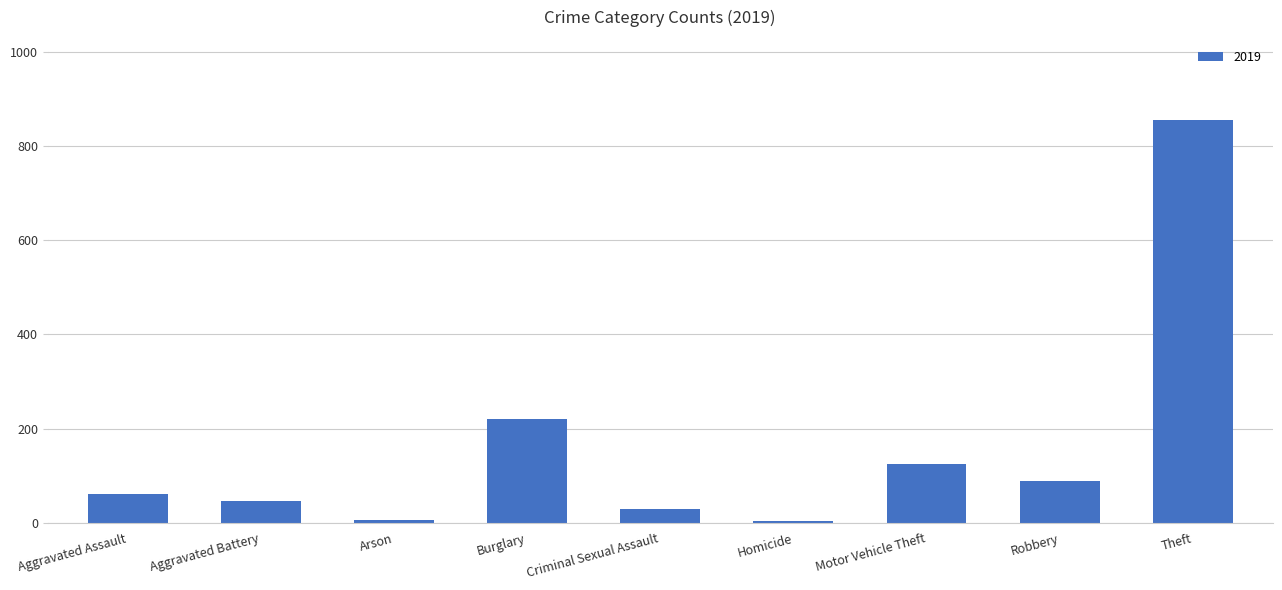

Which has a higher value, Burglary or Robbery?

Burglary